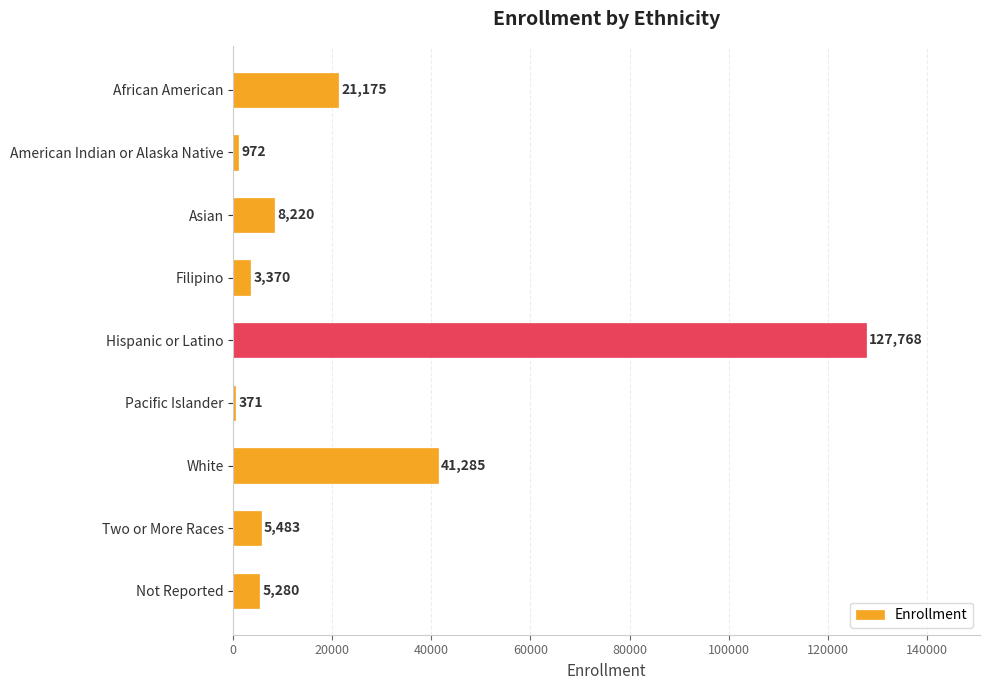

At which label is the value closest to 64069?

White